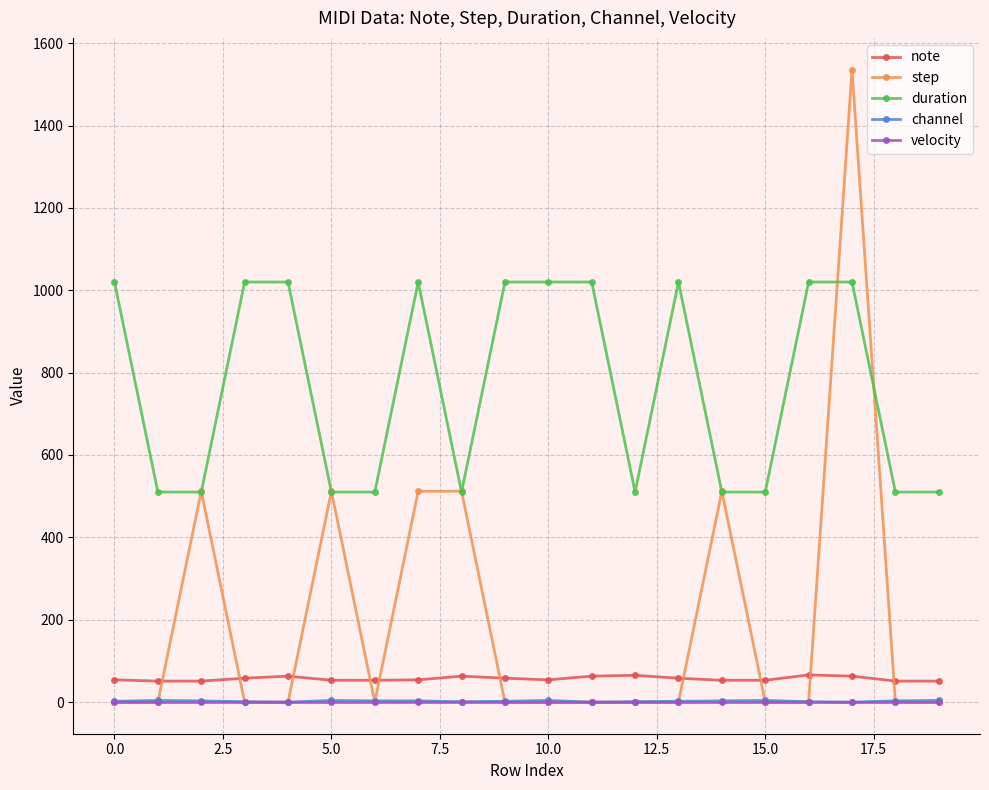

True or false: duration has more than 0 interior local peaks.

True